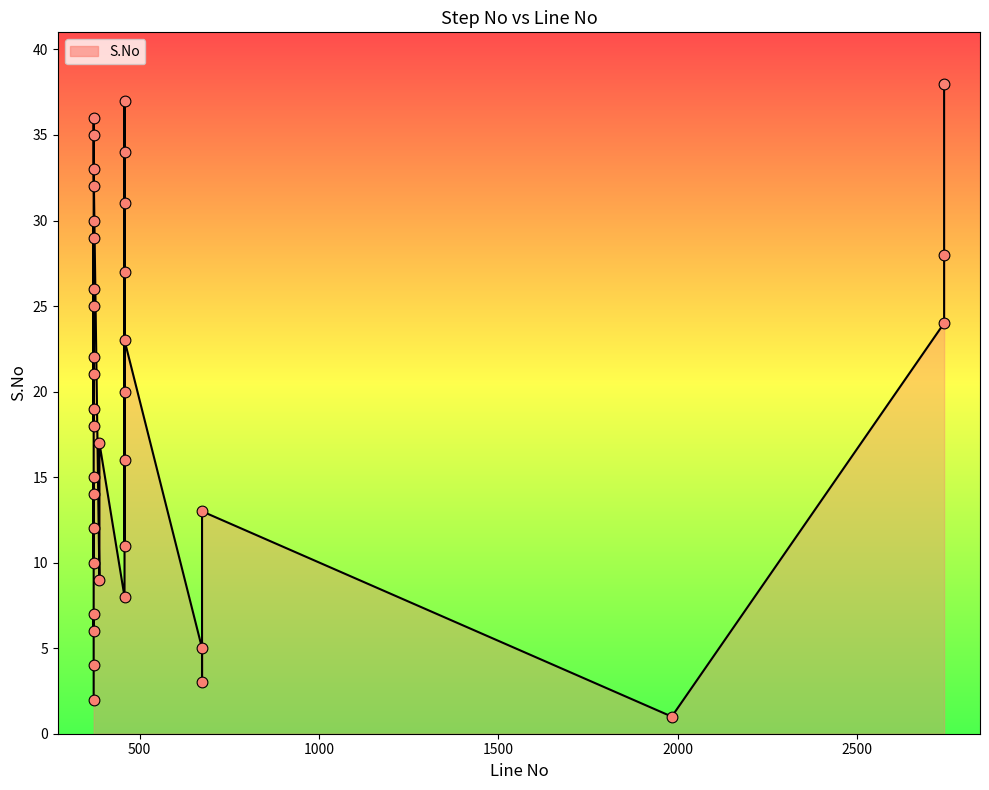

What is the change in value from 458 to 2742?

+8